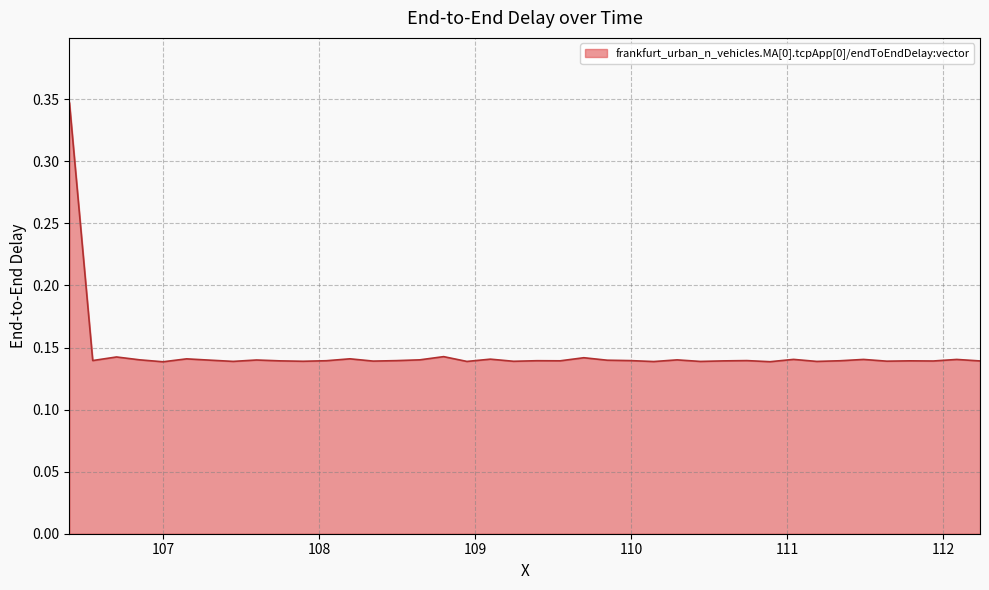

At which category does the chart reach its peak across all series?

106.396727065438